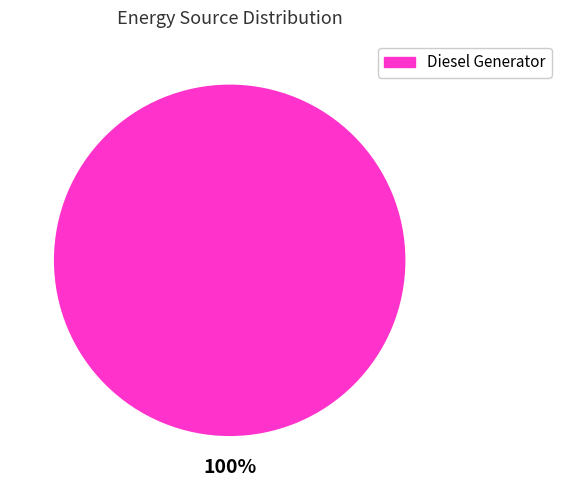

Is there a majority slice in this chart?

Yes